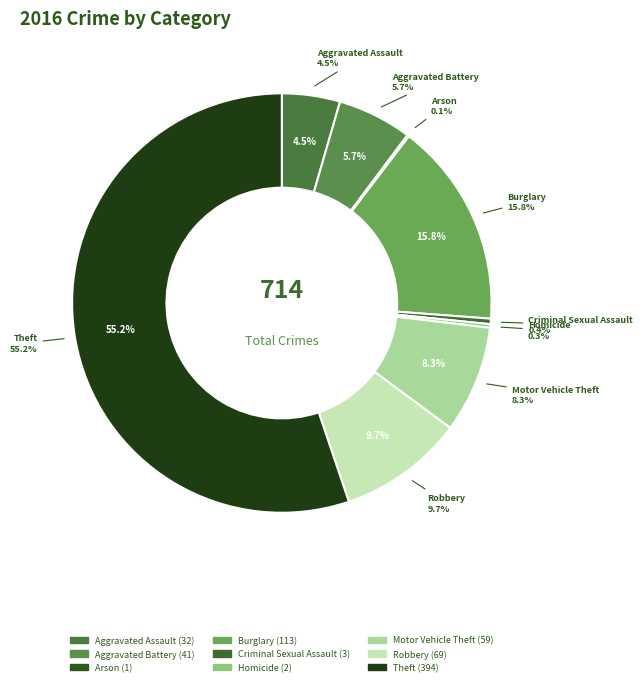

Which category has the biggest portion of the pie?

Theft